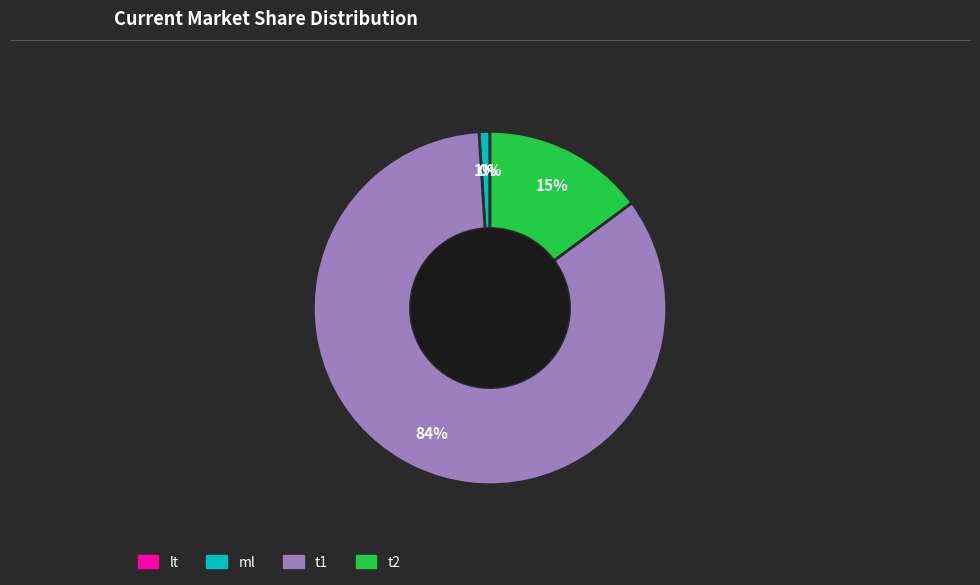

Is the sum of t1 and t2 greater than half?

Yes